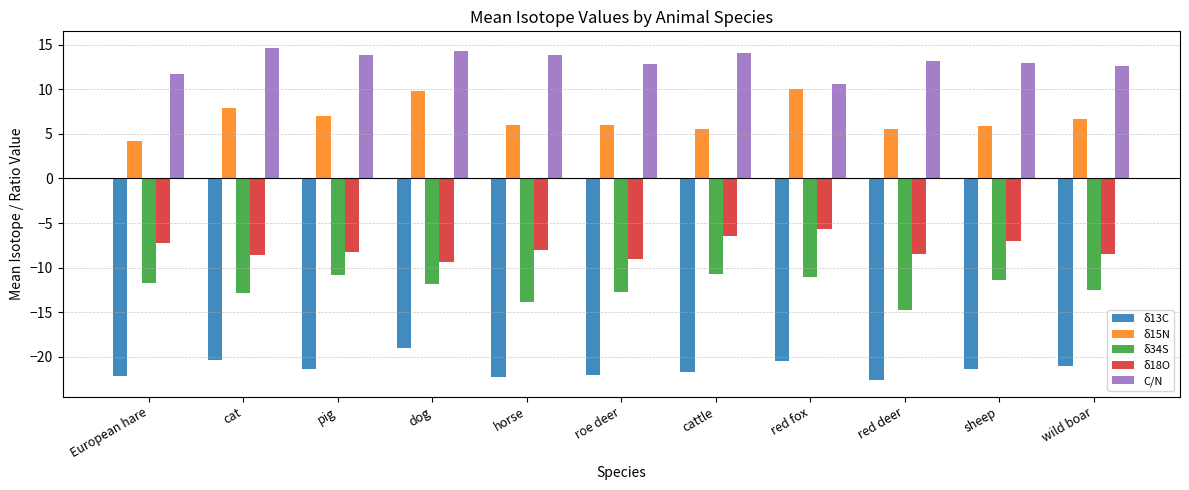

Which category has the highest value across all series?

cat